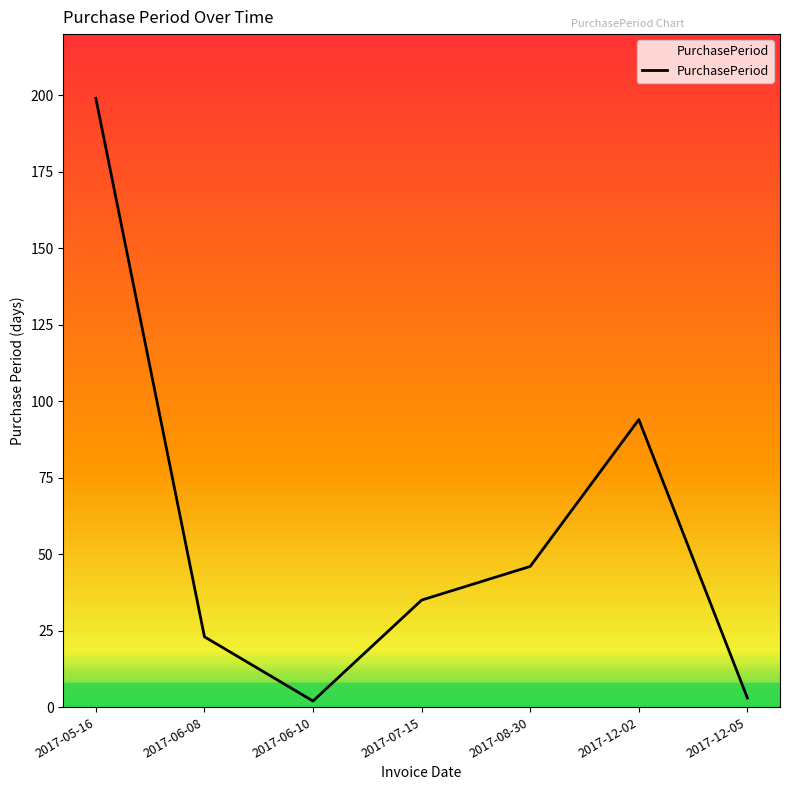

Is this an area chart (filled region under the line)?

No